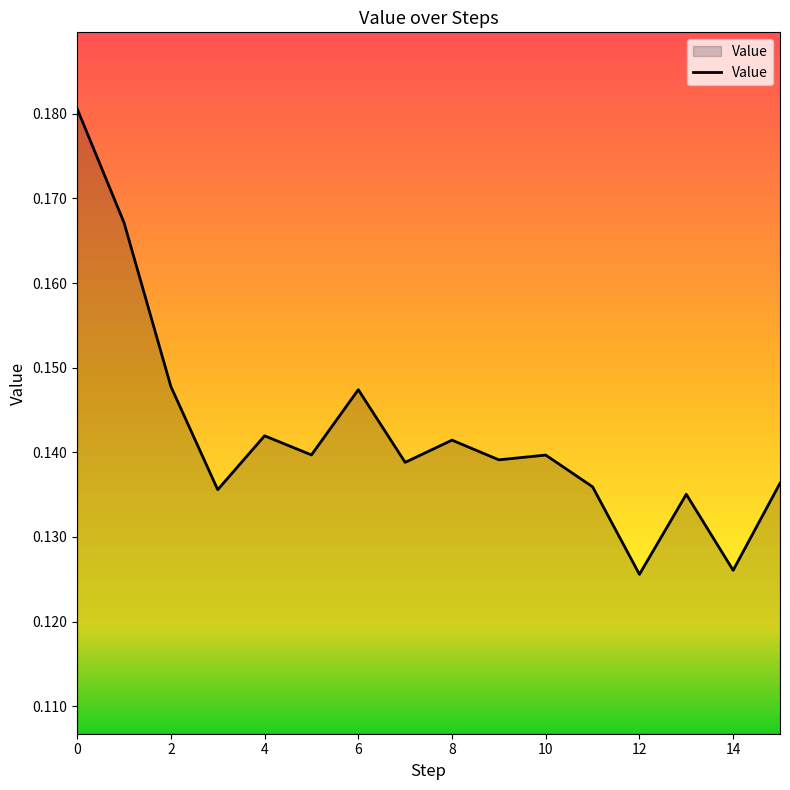

True or false: the data has more than 0 interior local peaks.

True